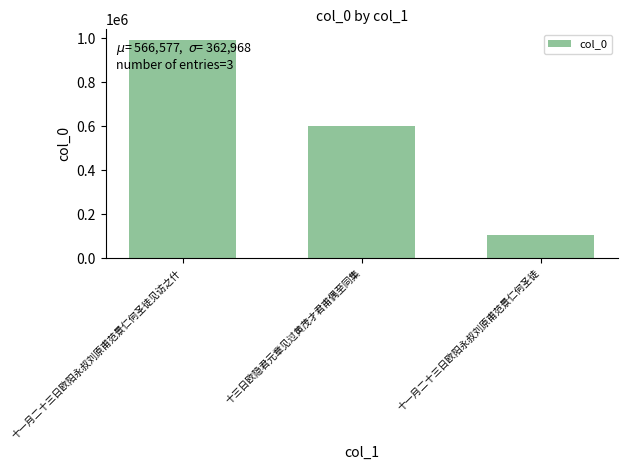

How many categories are shown in the chart?

3